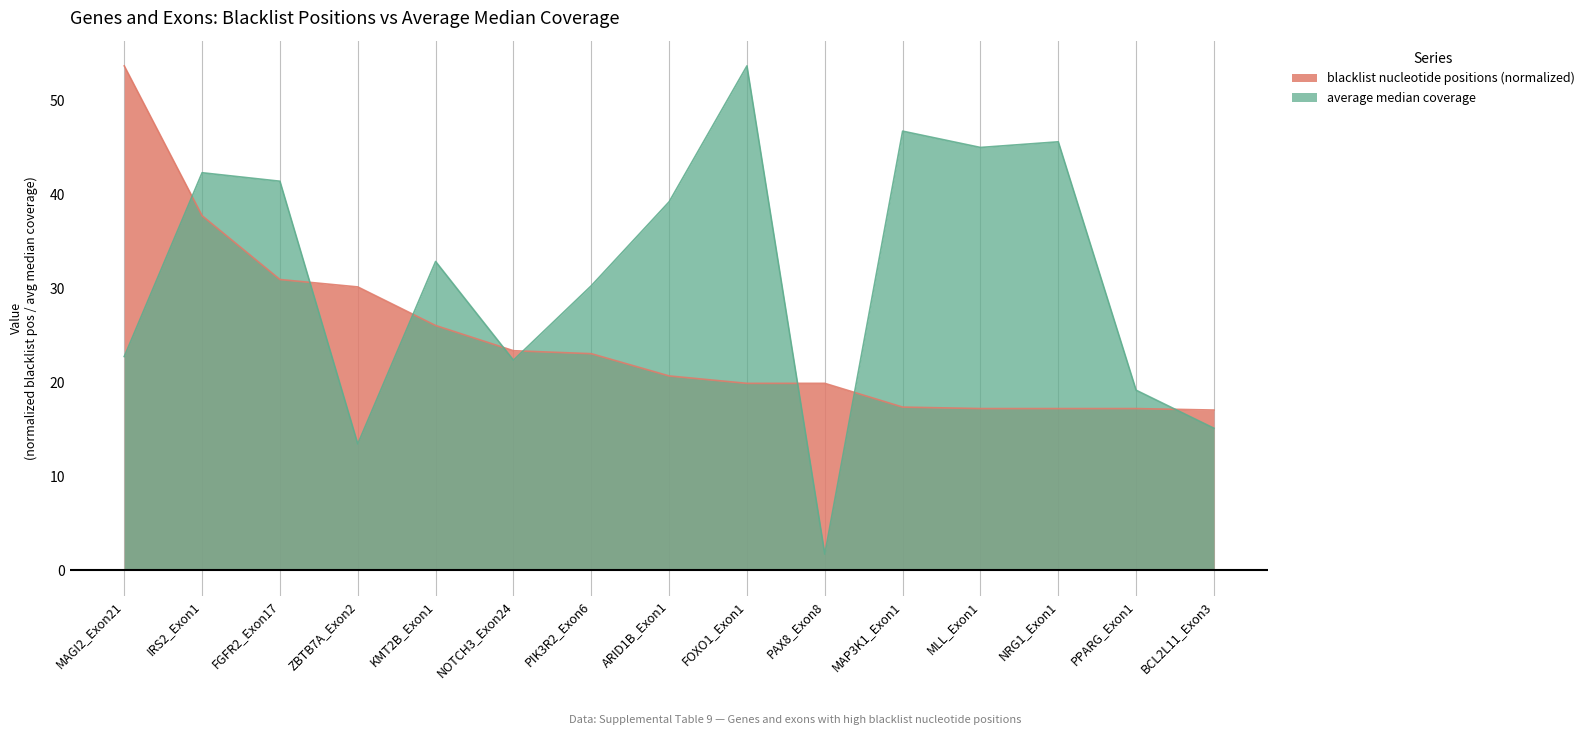

At how many categories does at least one series exceed 52?

2